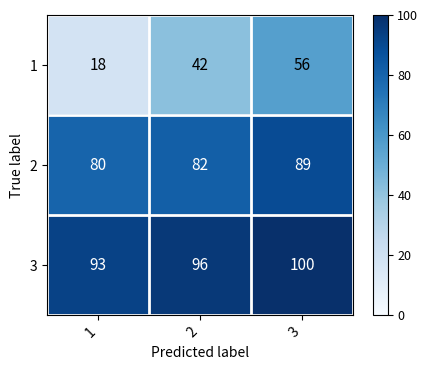

Reading left to right, what are all the values shown in this chart?

1: 18	42	56
2: 80	82	89
3: 93	96	100